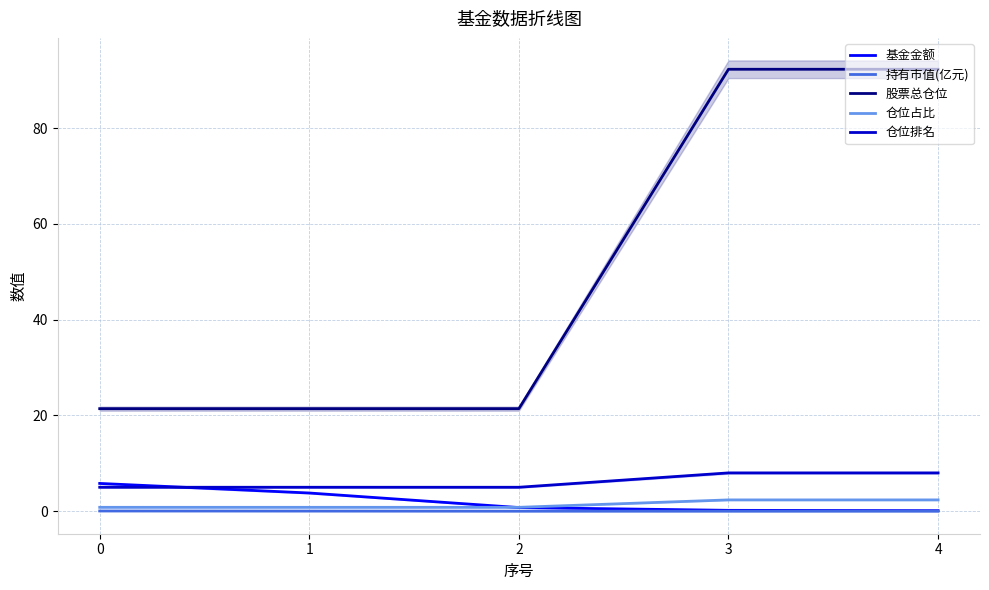

Count the 仓位占比 values in the range 0 to 2.

3